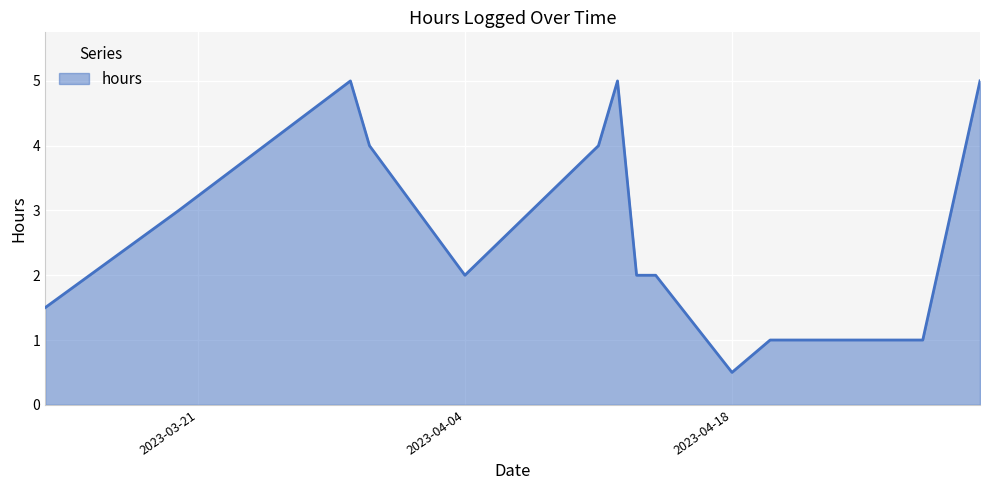

What is the maximum value shown in the chart?

5.0